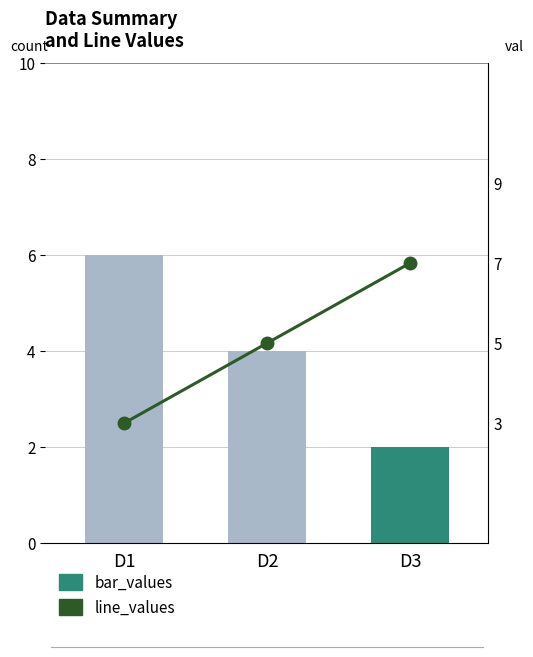

How many data points in line_values are less than 5?

1